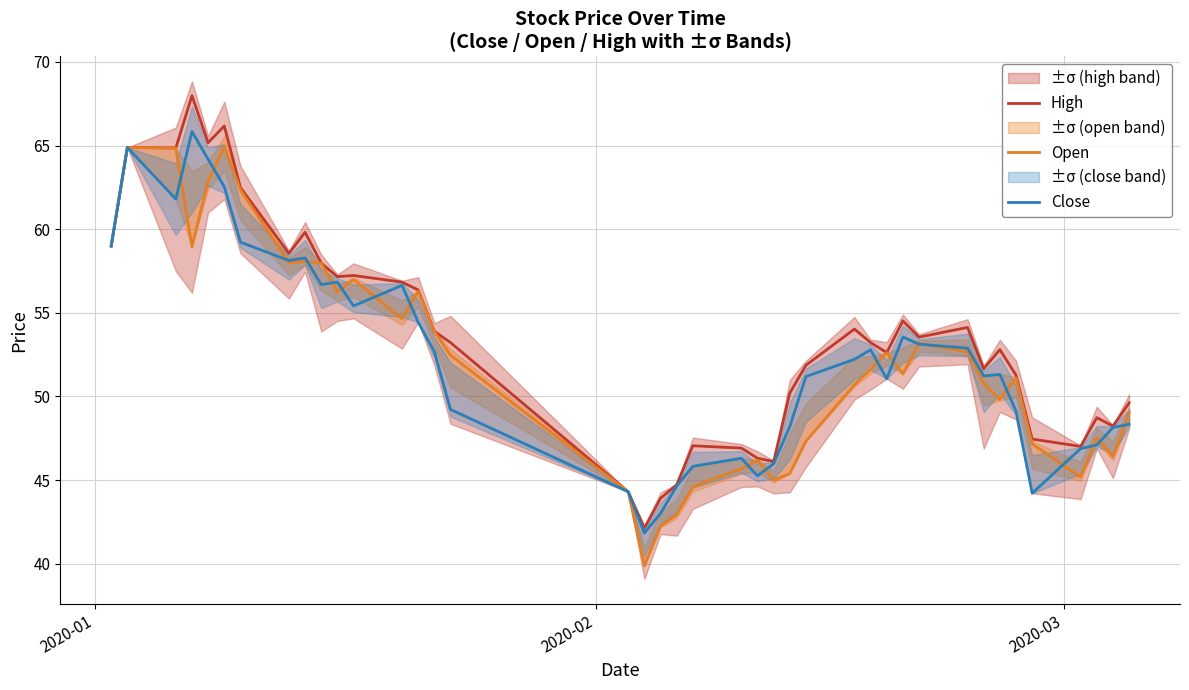

What is the highest value of the High series?

68.0